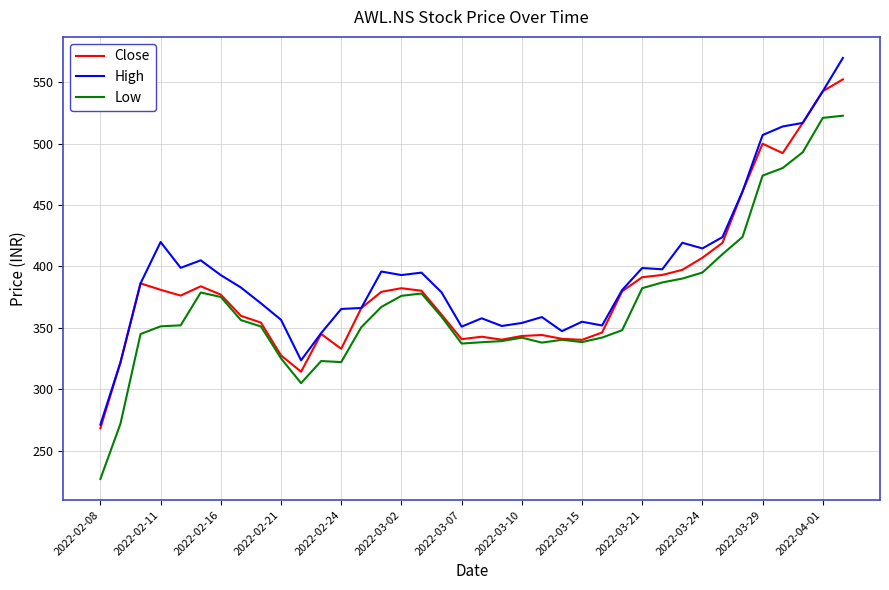

Rank the series by their maximum value, from lowest to highest.

Low, Close, High